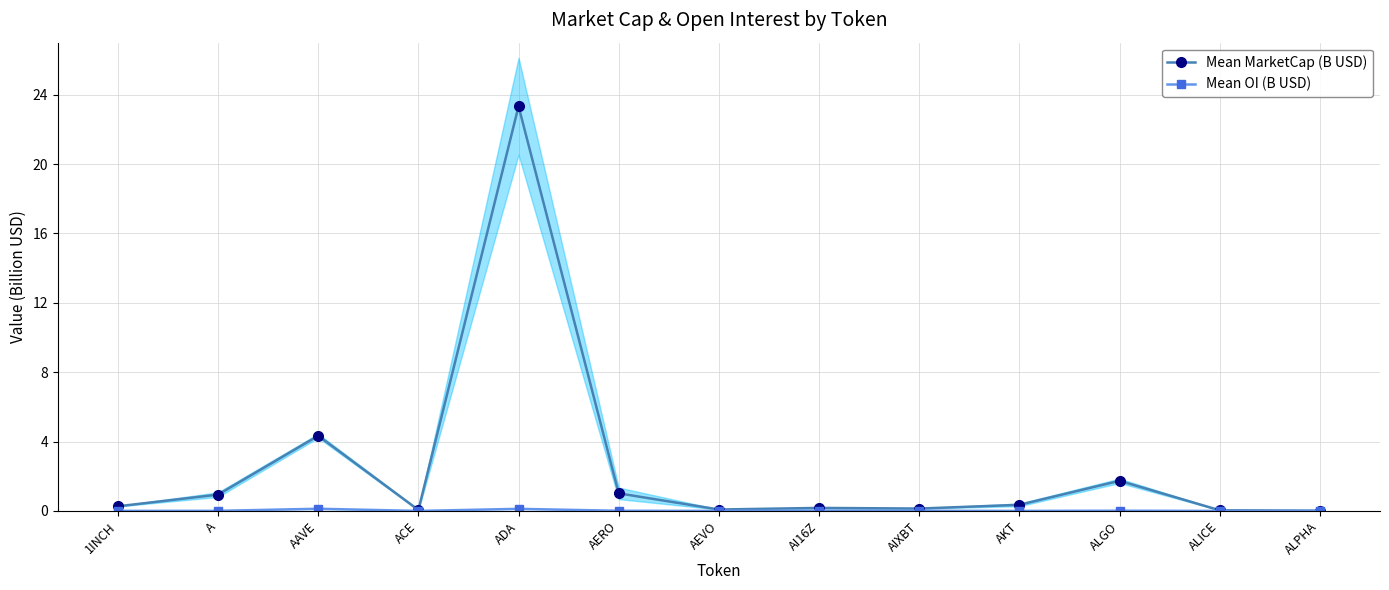

What is the label of the 9th point from the left?

AIXBT